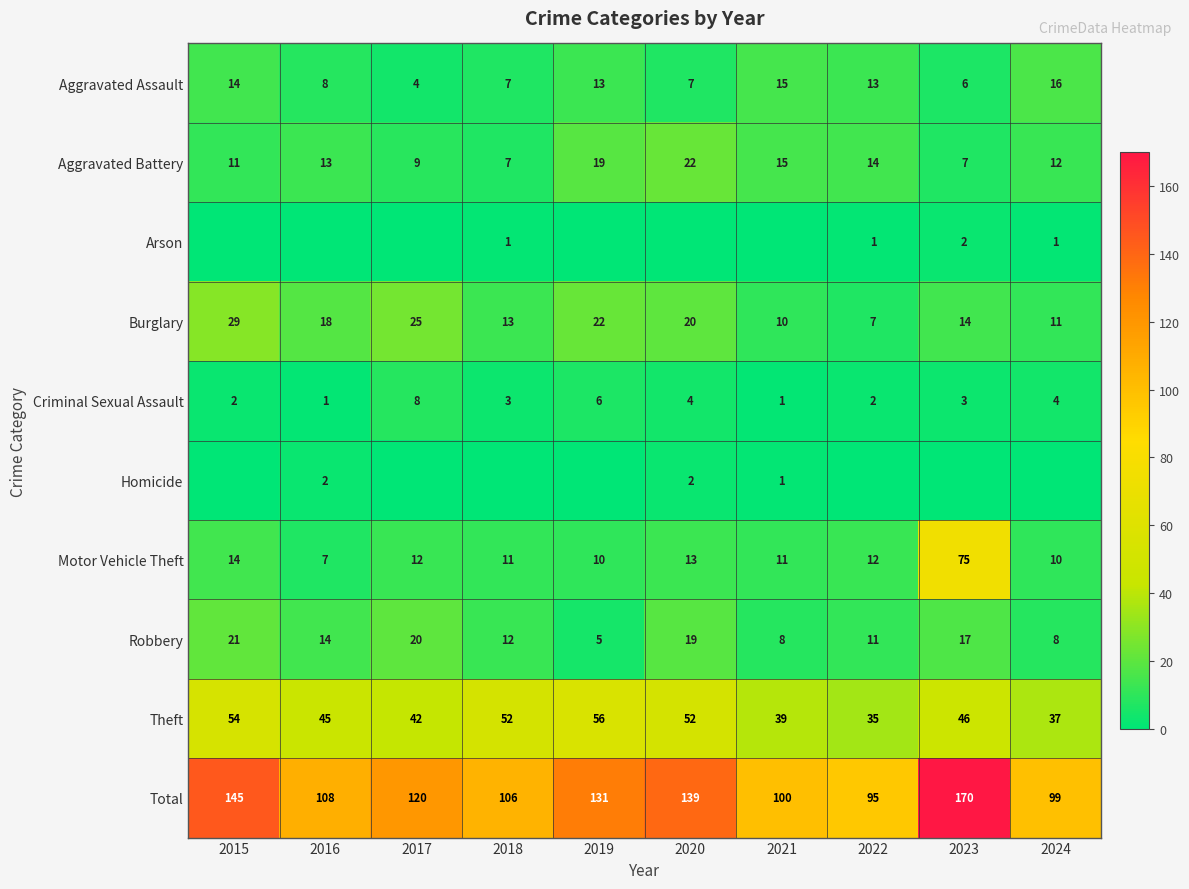

List the labels in order of Total value, smallest first.

2022, 2024, 2021, 2018, 2016, 2017, 2019, 2020, 2015, 2023